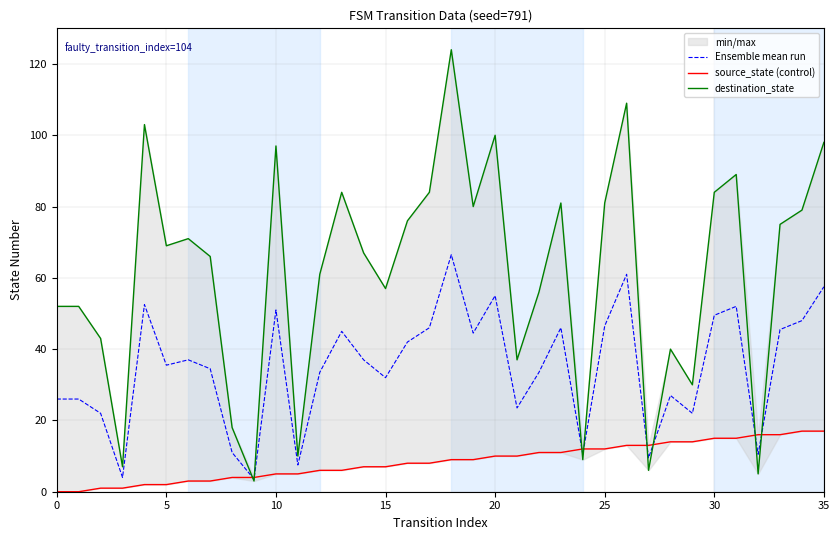

What is the difference between the second highest and second lowest values in the source_state (control) series?

17.0